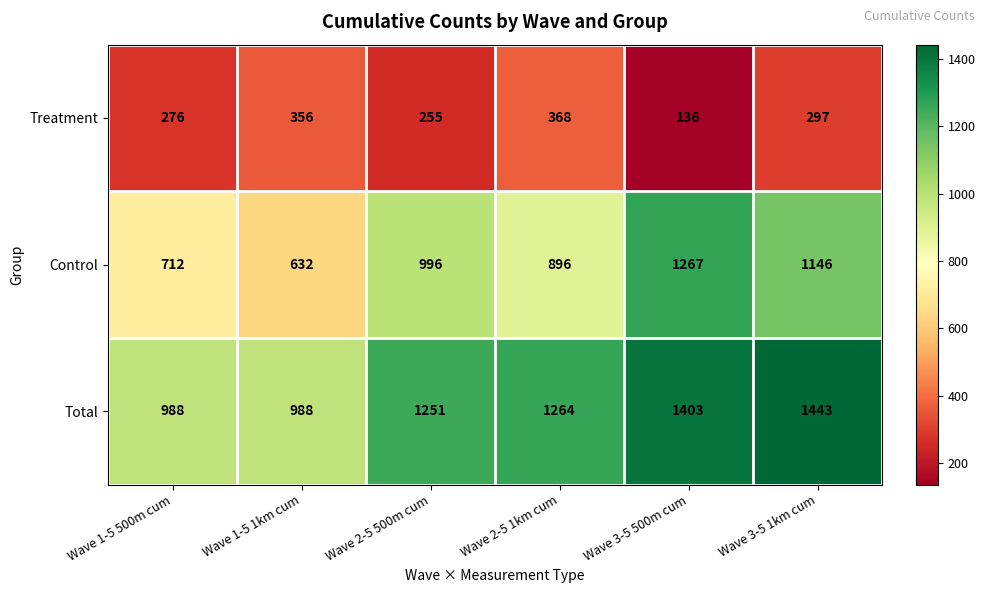

At Wave 2-5 500m cum, list the series in order from smallest to largest.

Treatment, Control, Total